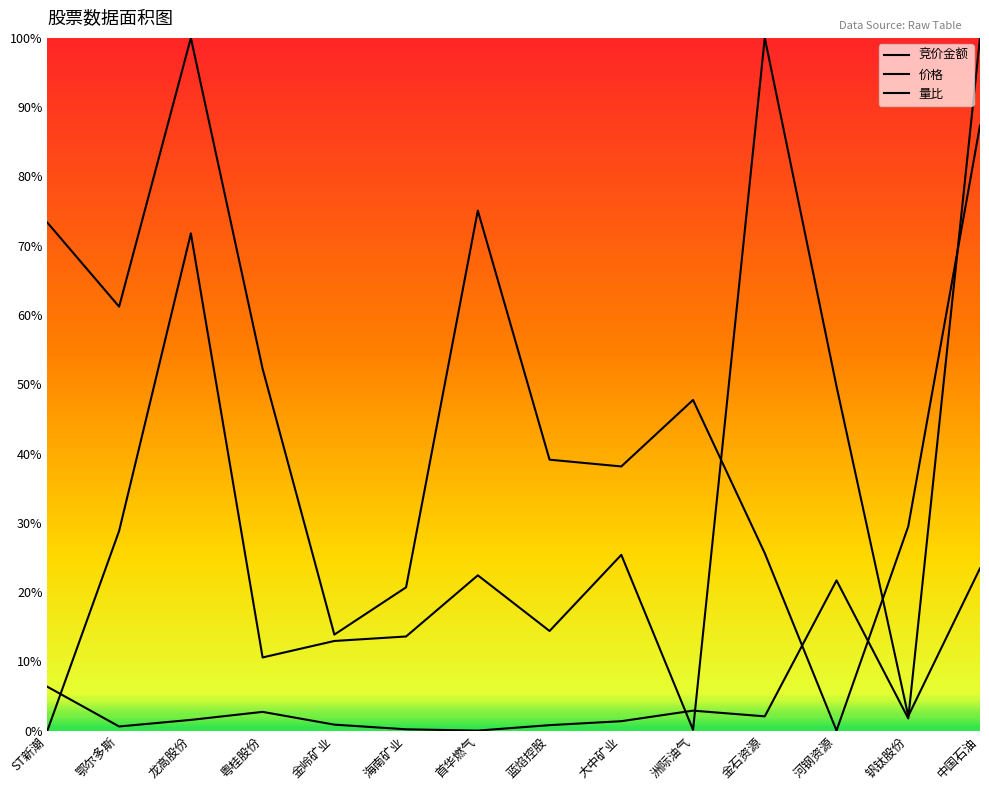

Reading left to right, transcribe all the data shown in this chart.

竞价金额: ST新潮=0.1	鄂尔多斯=0.0	龙高股份=0.0	粤桂股份=0.0	金岭矿业=0.0	海南矿业=0.0	首华燃气=0.0	蓝焰控股=0.0	大中矿业=0.0	洲际油气=0.0	金石资源=0.0	河钢资源=0.2	钒钛股份=0.0	中国石油=1.0
价格: ST新潮=0.0	鄂尔多斯=0.3	龙高股份=0.7	粤桂股份=0.1	金岭矿业=0.1	海南矿业=0.1	首华燃气=0.2	蓝焰控股=0.1	大中矿业=0.3	洲际油气=0.0	金石资源=1.0	河钢资源=0.5	钒钛股份=0.0	中国石油=0.2
量比: ST新潮=0.7	鄂尔多斯=0.6	龙高股份=1.0	粤桂股份=0.5	金岭矿业=0.1	海南矿业=0.2	首华燃气=0.8	蓝焰控股=0.4	大中矿业=0.4	洲际油气=0.5	金石资源=0.3	河钢资源=0.0	钒钛股份=0.3	中国石油=0.9